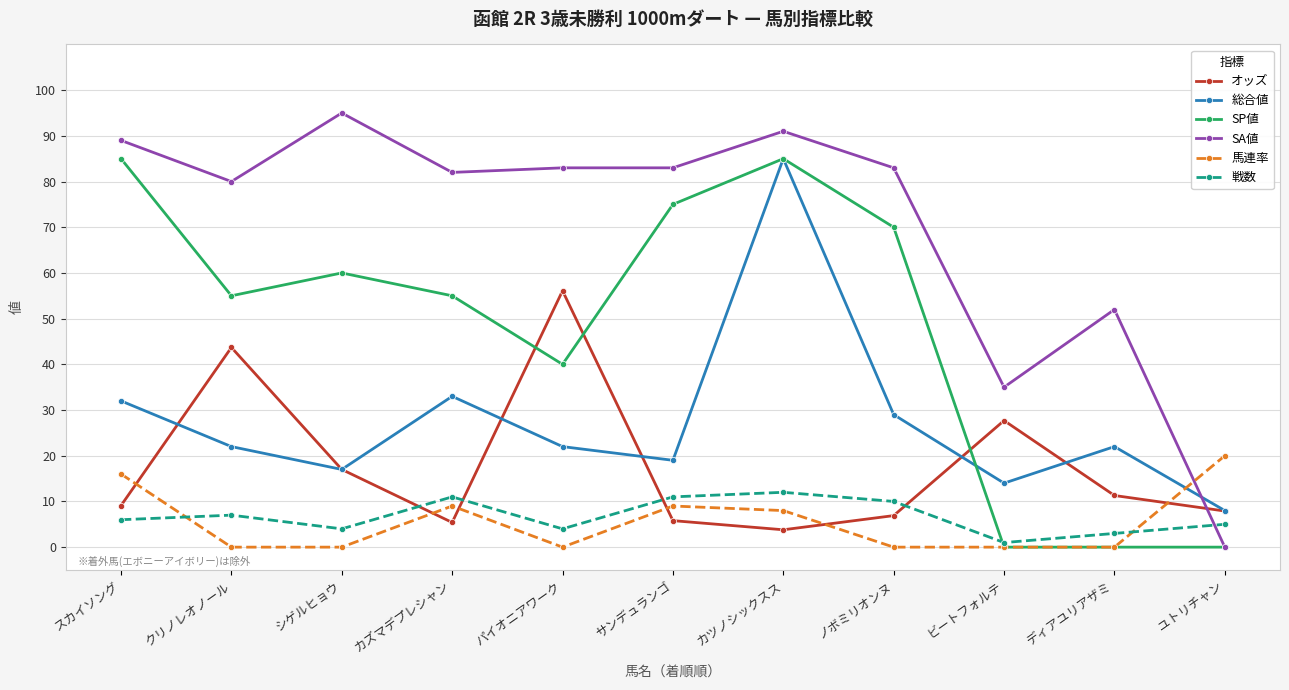

What is the value of the 総合値 point at the 11th from the left?

8.0